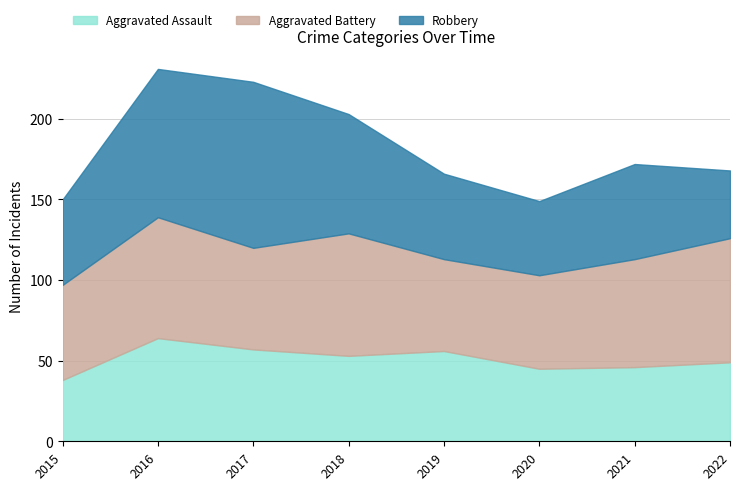

How many values in the Aggravated Assault series exceed 53?

3